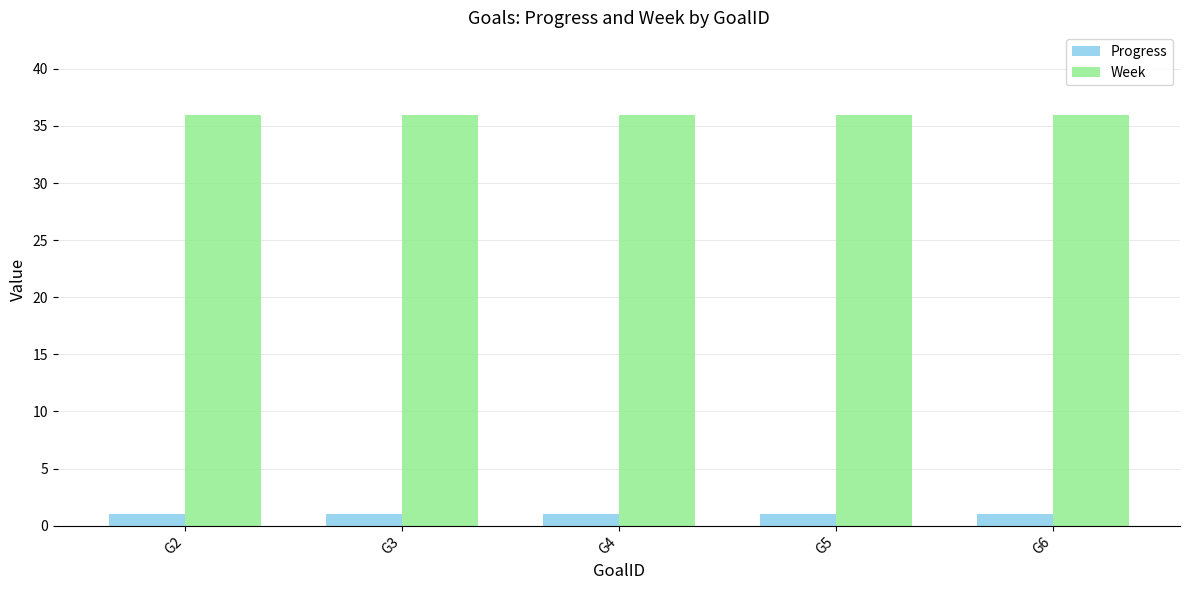

What is the greatest value displayed?

36